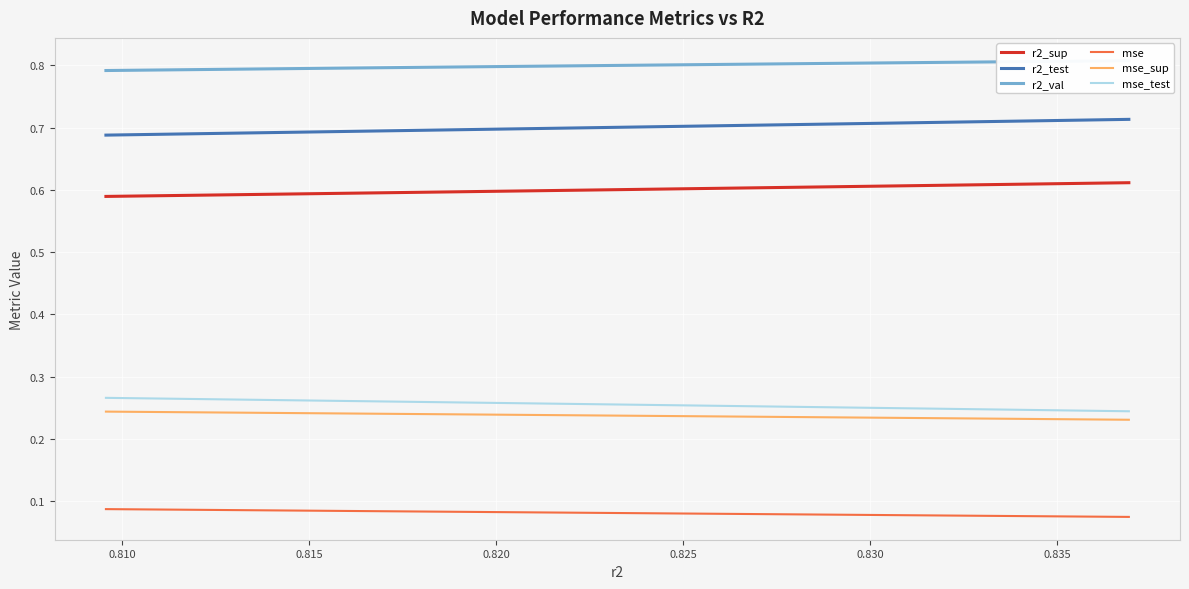

Is this an area chart (filled region under the line)?

No